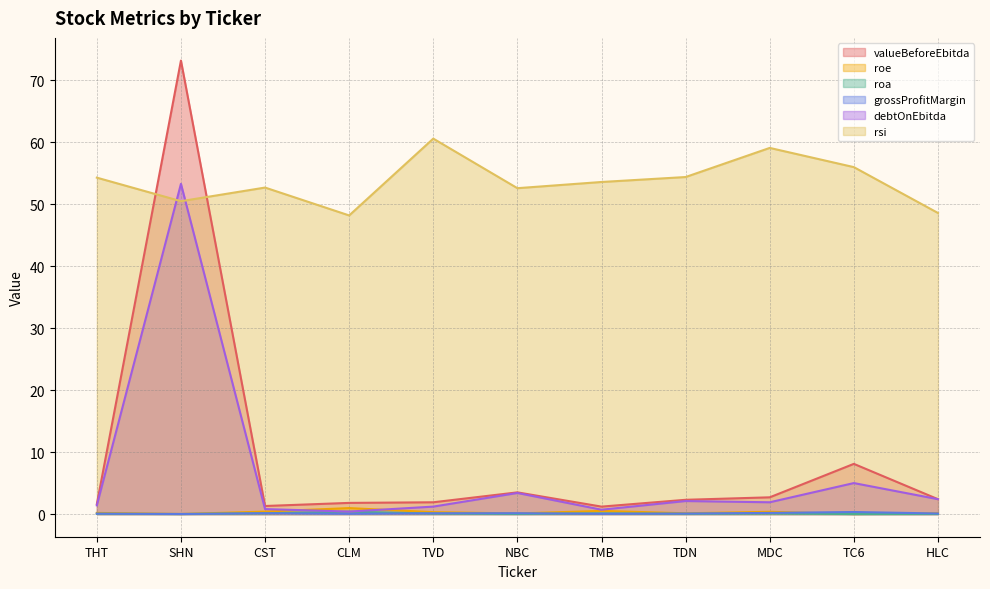

At which label does valueBeforeEbitda first exceed 2?

SHN